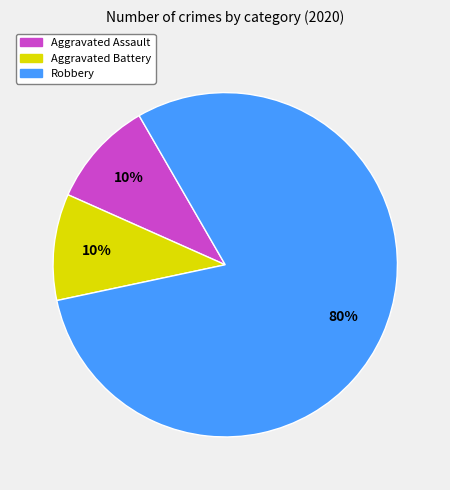

The Robbery slice represents 66% of the pie. True or false?

False